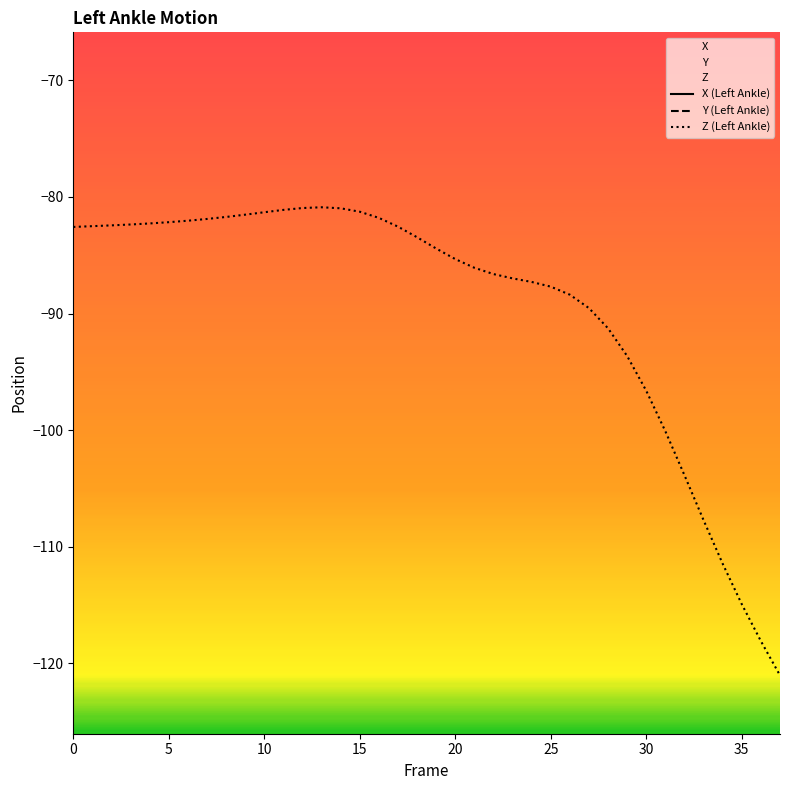

Is it true that Z (Left Ankle) equals -82.6 at 0?

True